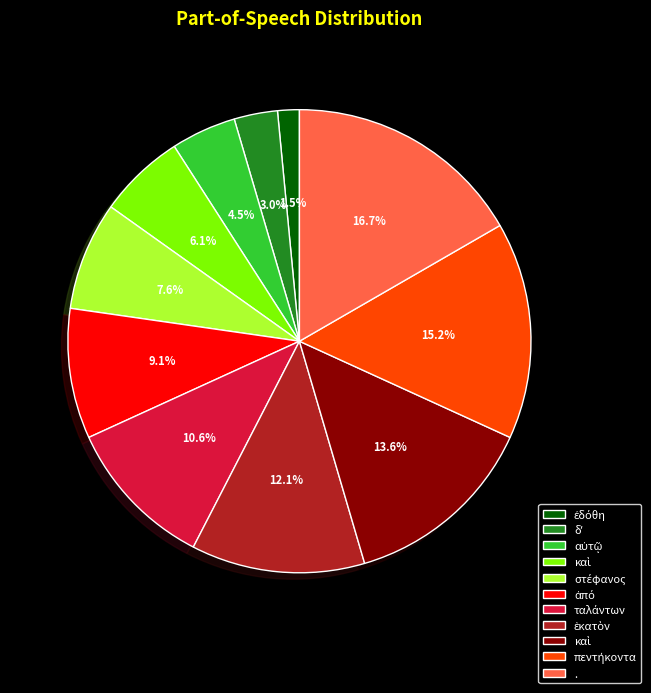

Does any single category account for the majority?

No